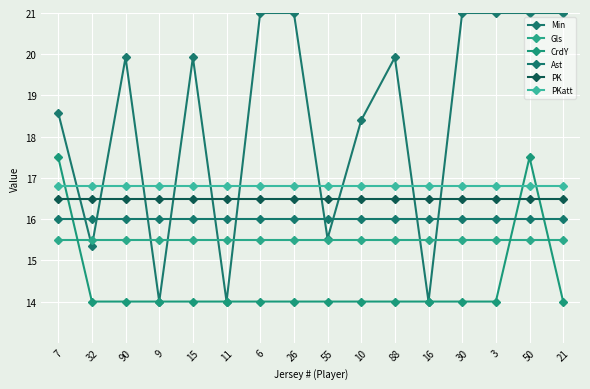

How many lines are shown in the chart?

6